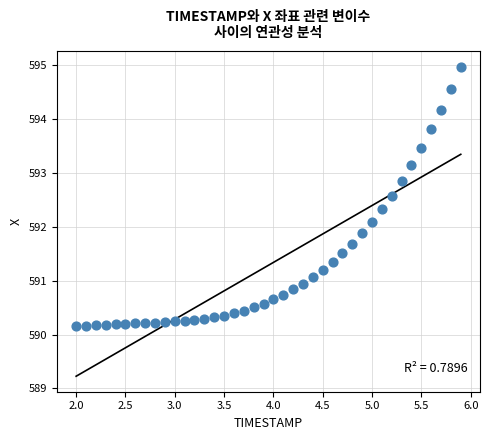

What is the range of Y values (max minus min)?

4.8